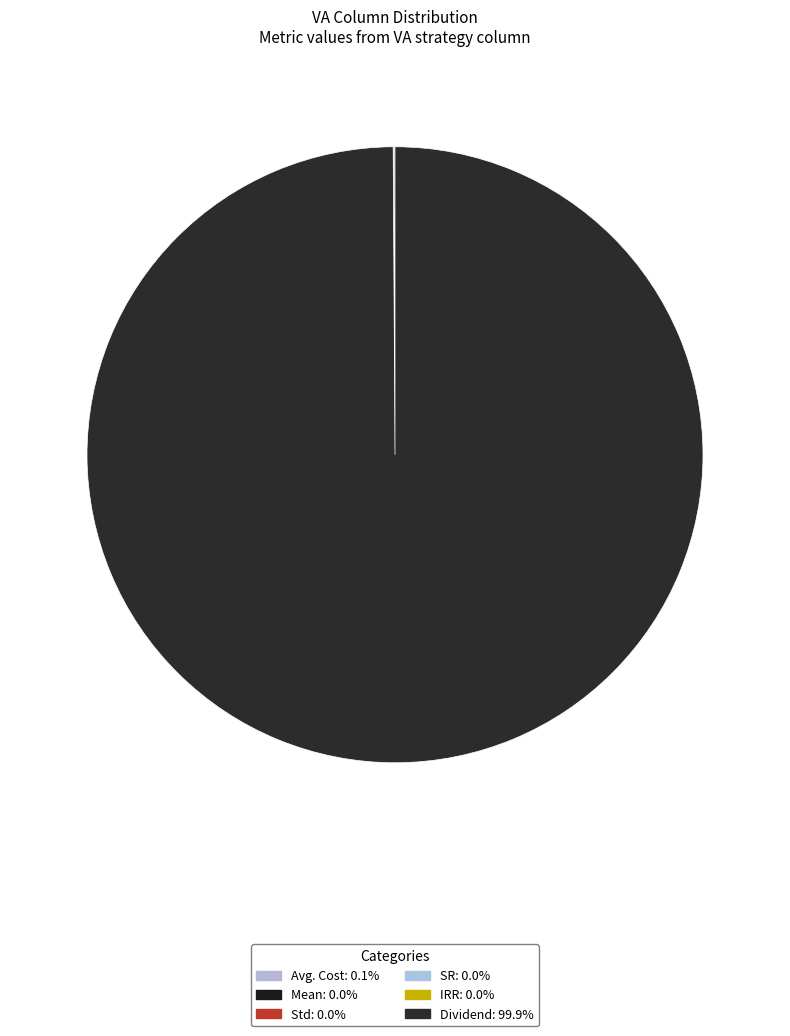

Is it true that Avg. Cost is 1% of the pie?

False